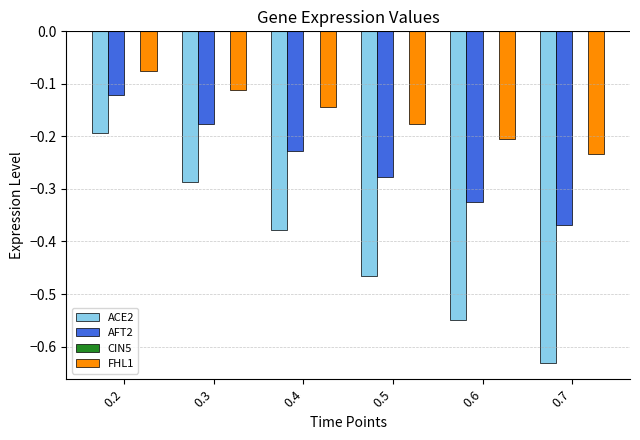

What is the difference between the second highest and second lowest values in the ACE2 series?

0.3